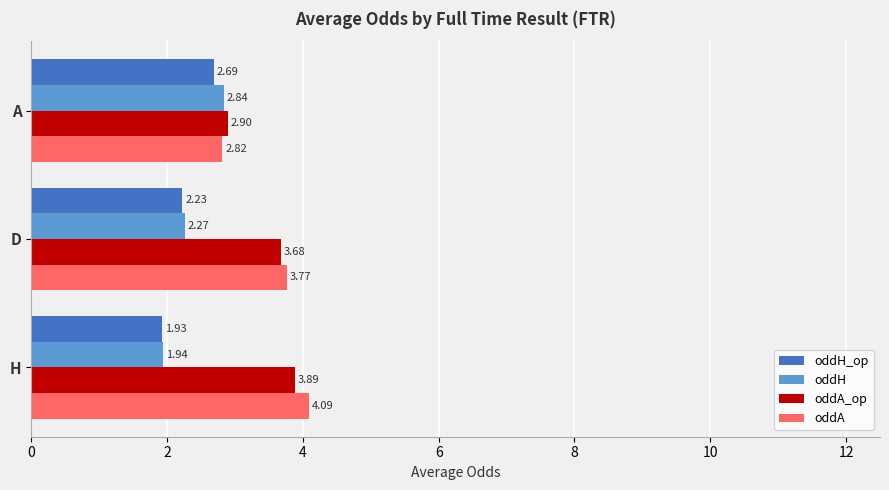

What is the difference between the highest and lowest values at D?

1.5